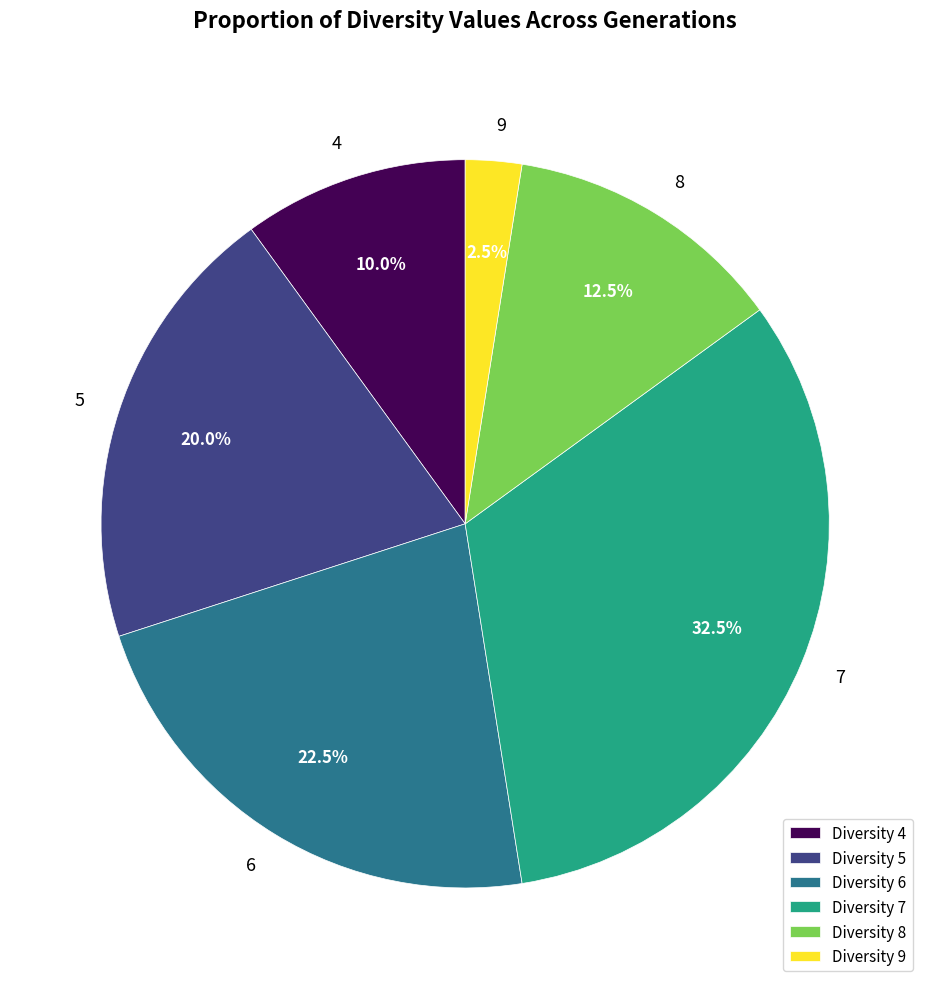

Is the sum of Diversity 6 and Diversity 9 greater than half?

No